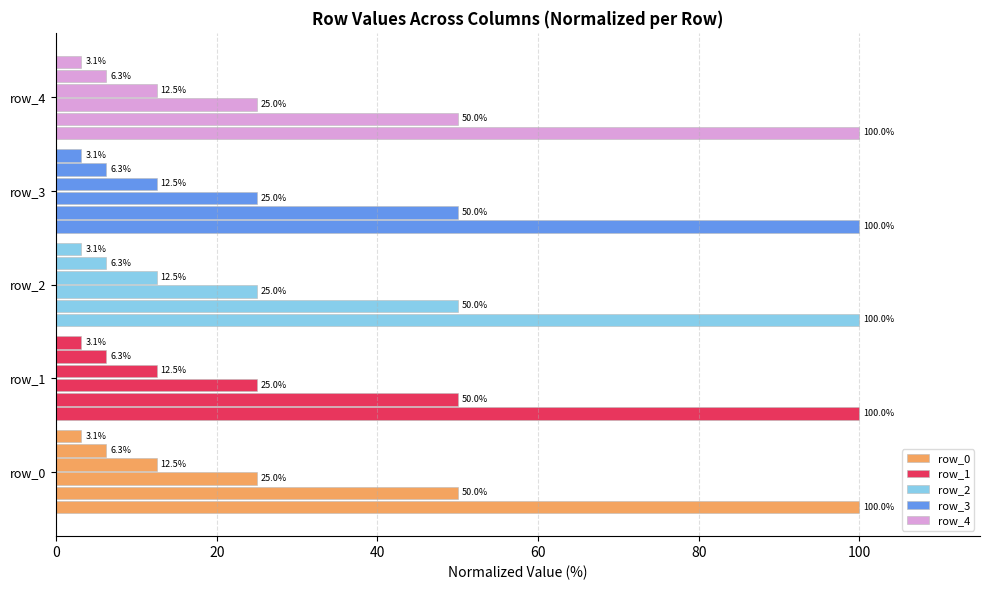

The value of row_2 at 20 is 50.0. True or false?

True